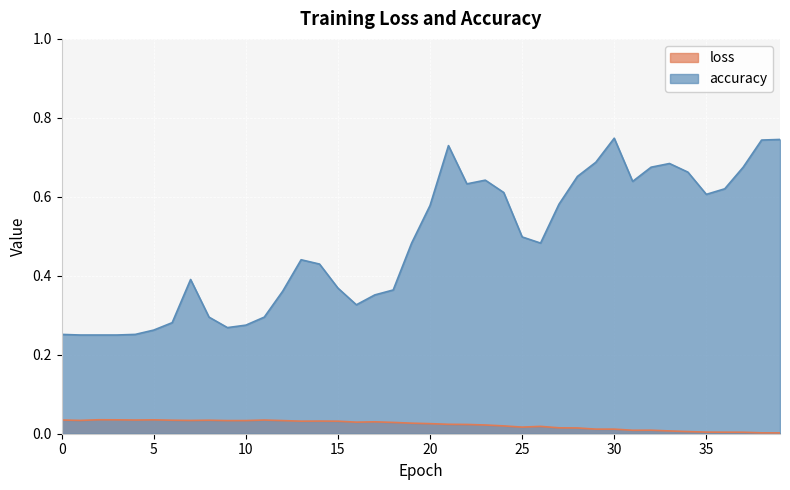

Count the accuracy values in the range 0 to 1.

40